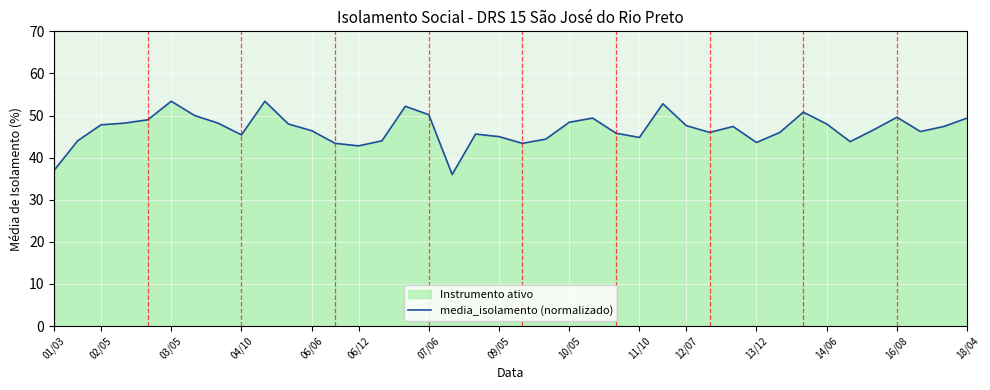

True or false: the data shows 66.3 at 06/12.

False